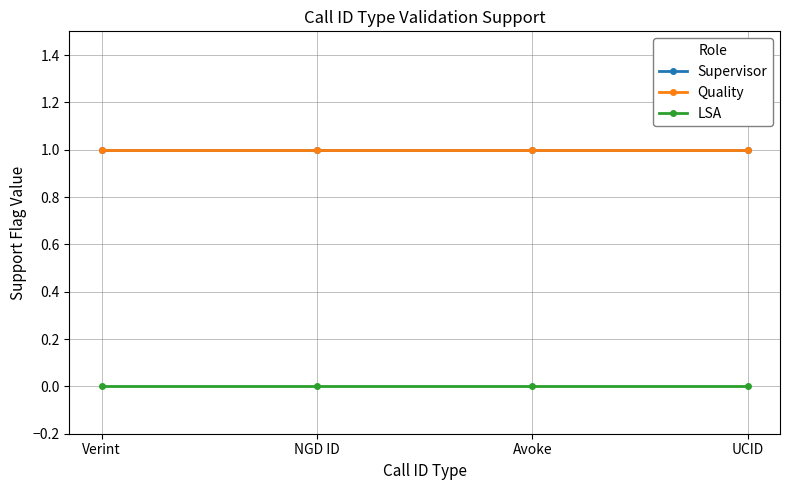

True or false: Supervisor has a value of 0 at UCID.

False